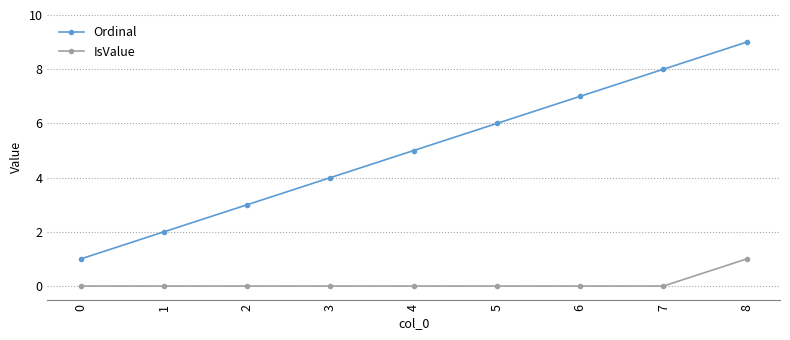

Which series has the largest total across all categories?

Ordinal